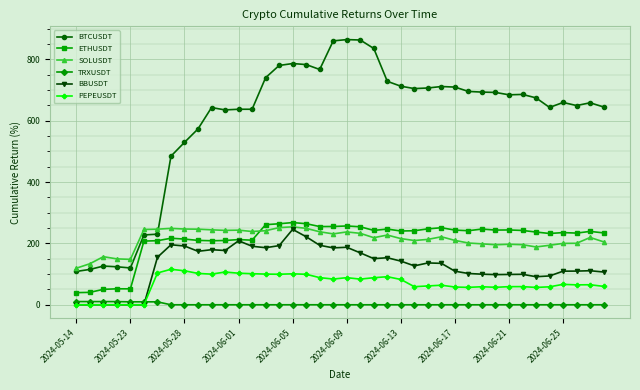

What is the maximum value for BTCUSDT?

864.7